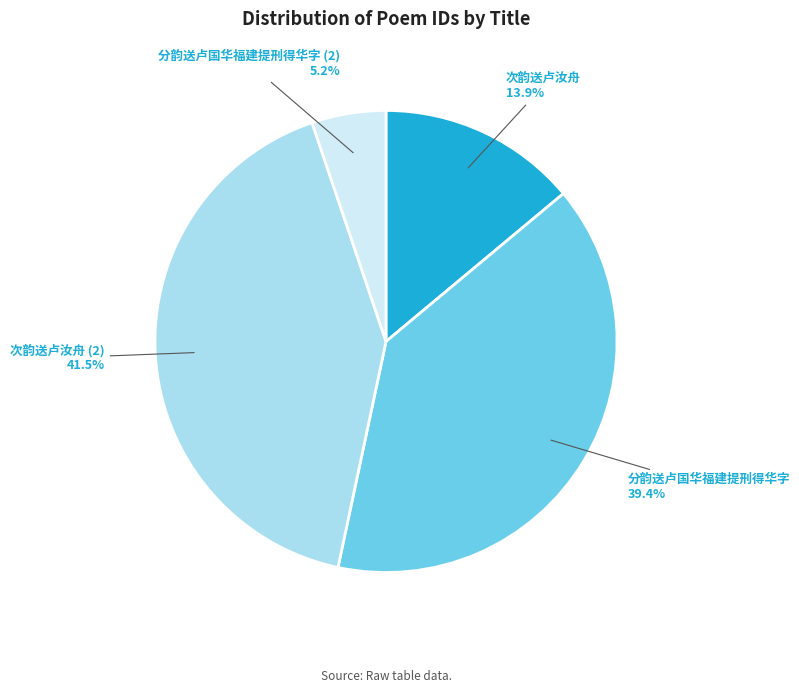

To the nearest percent, what portion does 次韵送卢汝舟 represent?

14%